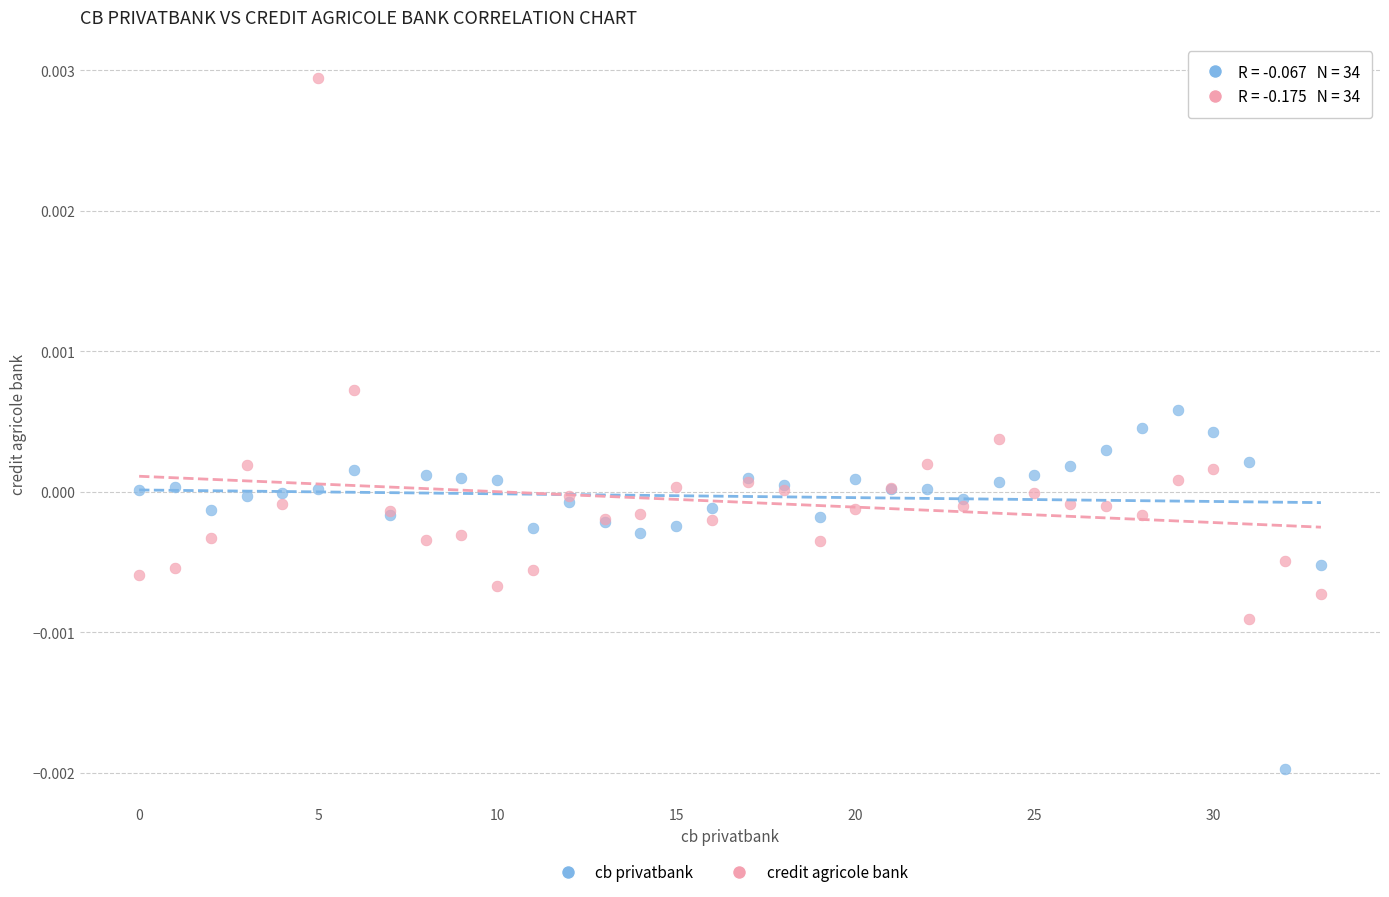

Which series reaches the maximum Y coordinate?

credit agricole bank